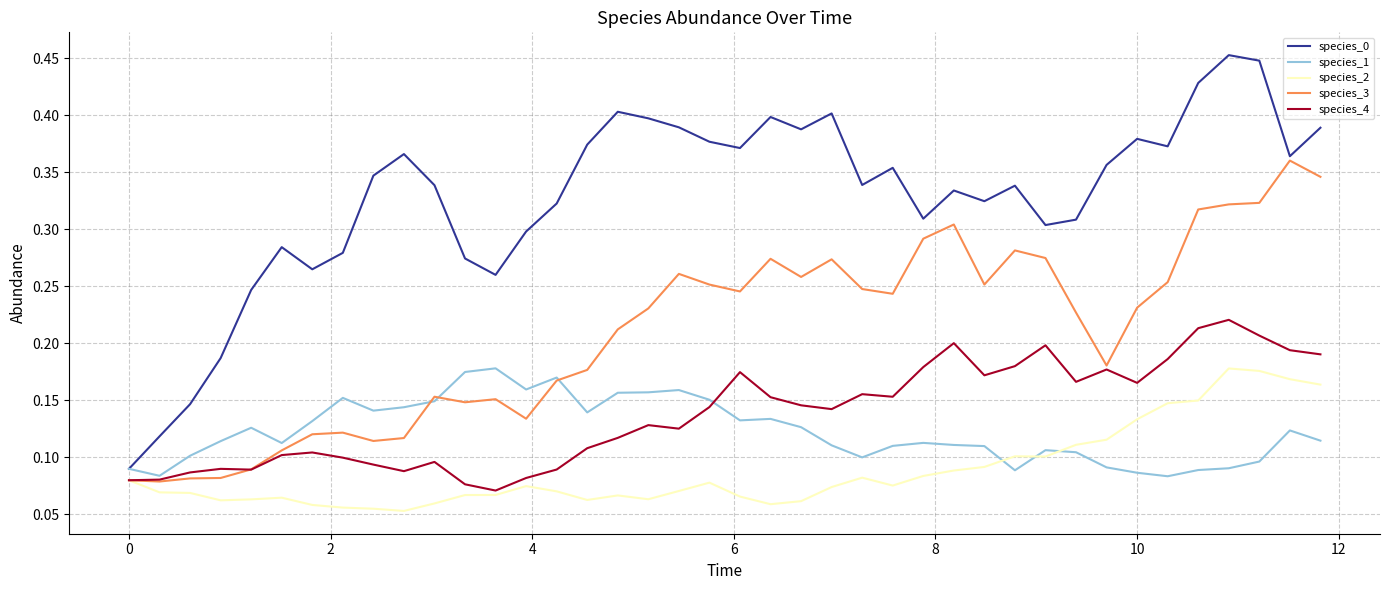

Which series has the largest range (max minus min)?

species_0